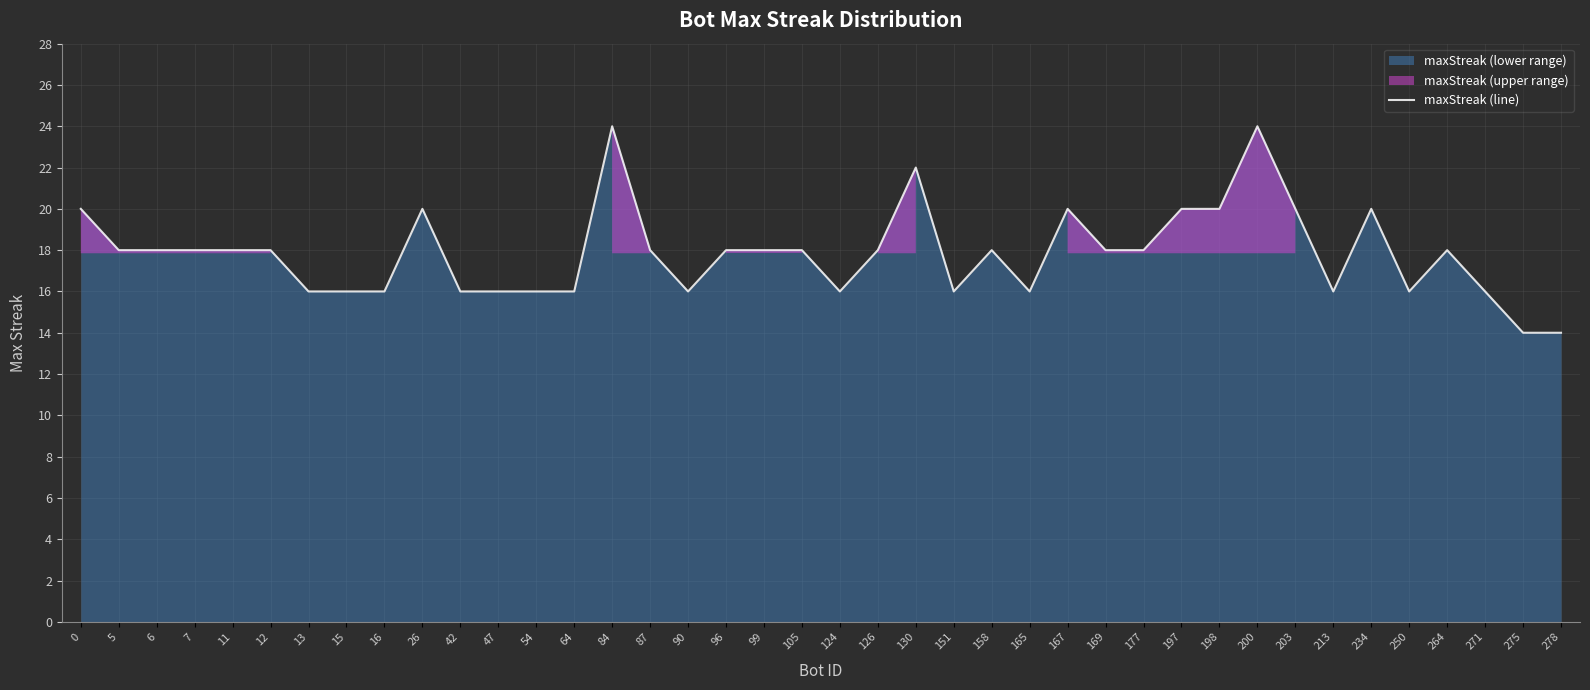

What is the change in value from 13 to 167?

+4